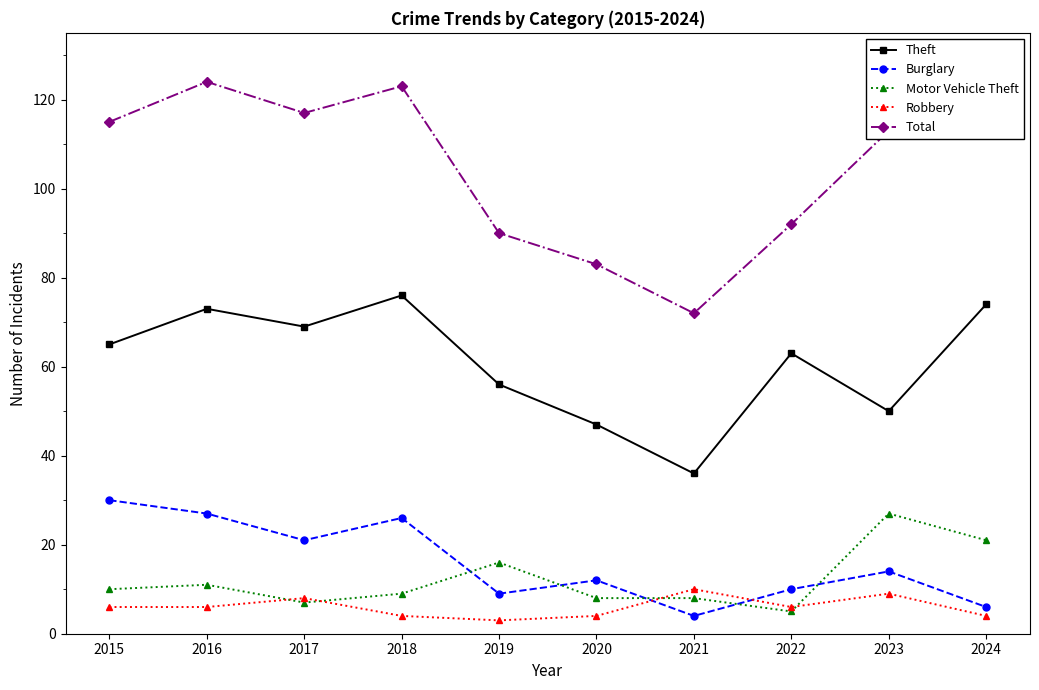

What is the spread (max minus min) of values at 2018?

119